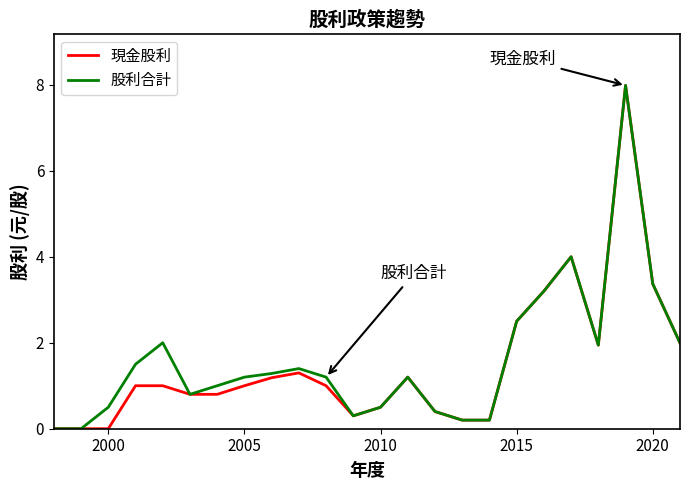

What is the difference between the maximum and second lowest values in the 股利合計 series?

8.0